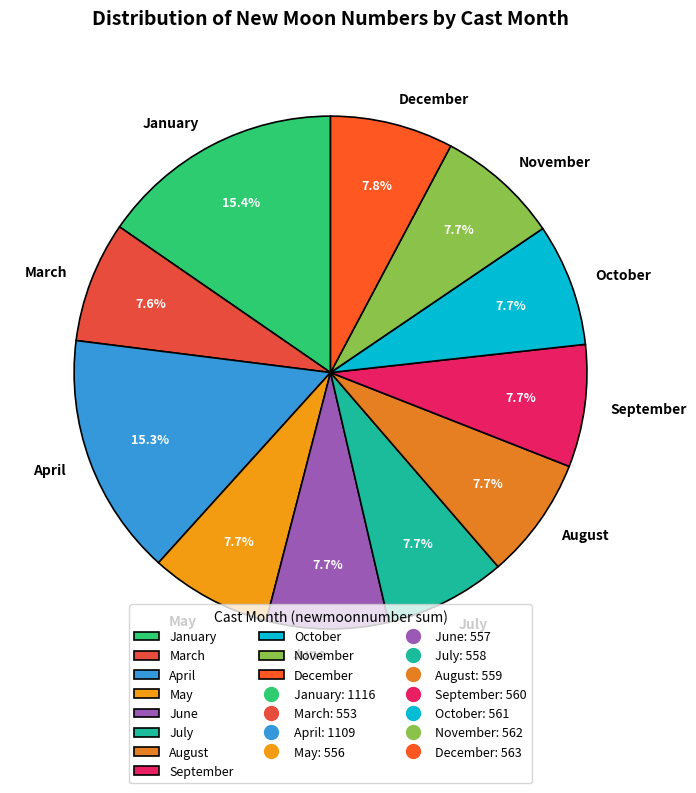

Count the number of slices in the pie.

11